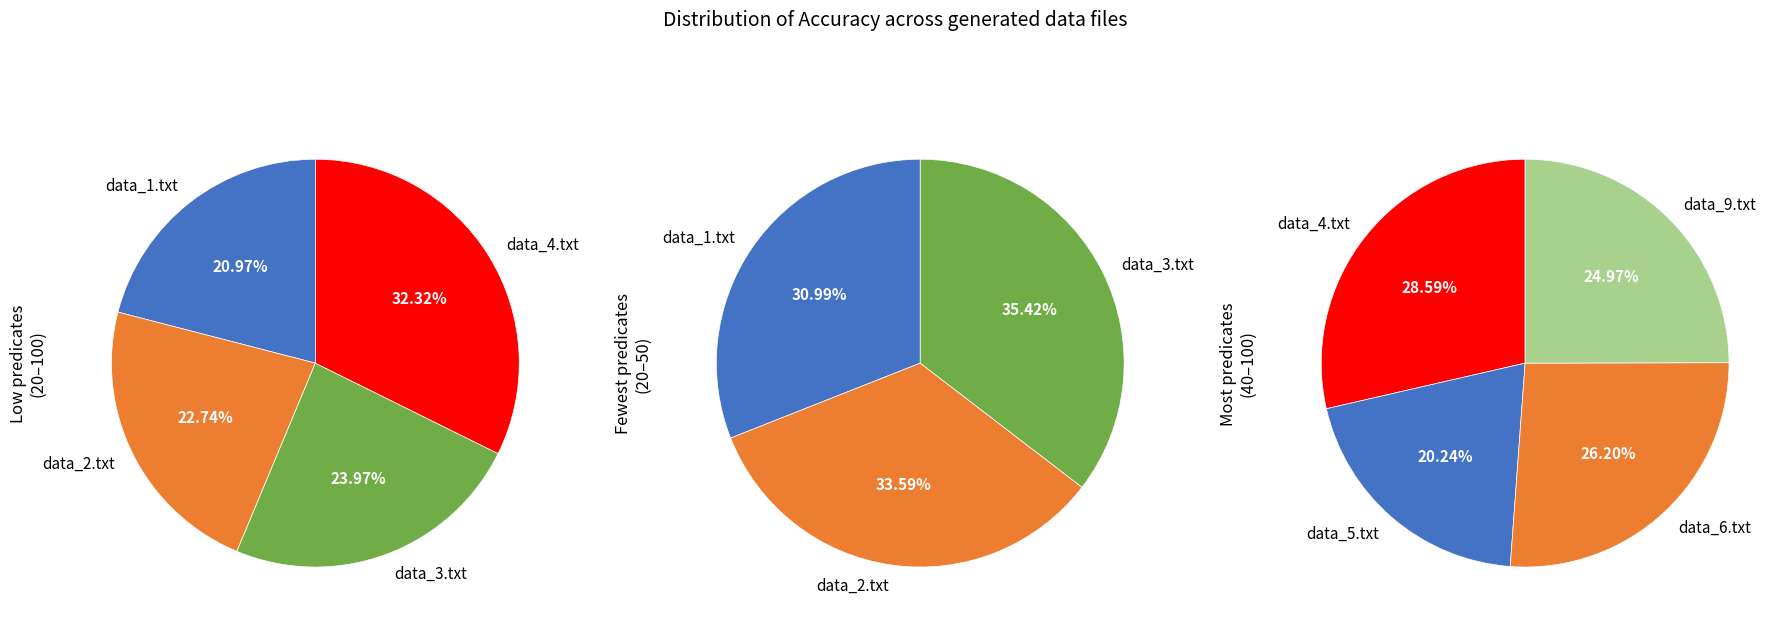

Is the sum of data_6.txt and data_2.txt greater than half?

No